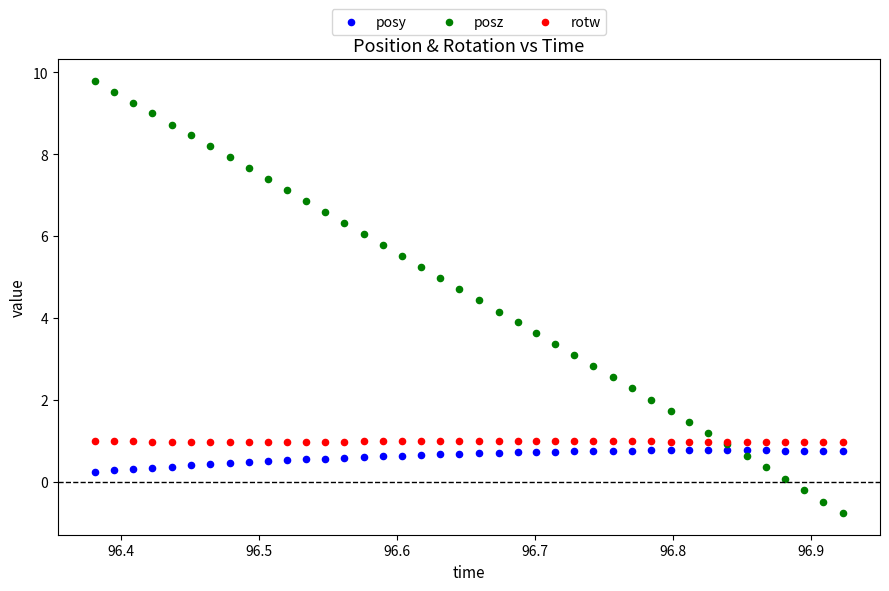

Which series has the widest spread of Y values?

posz